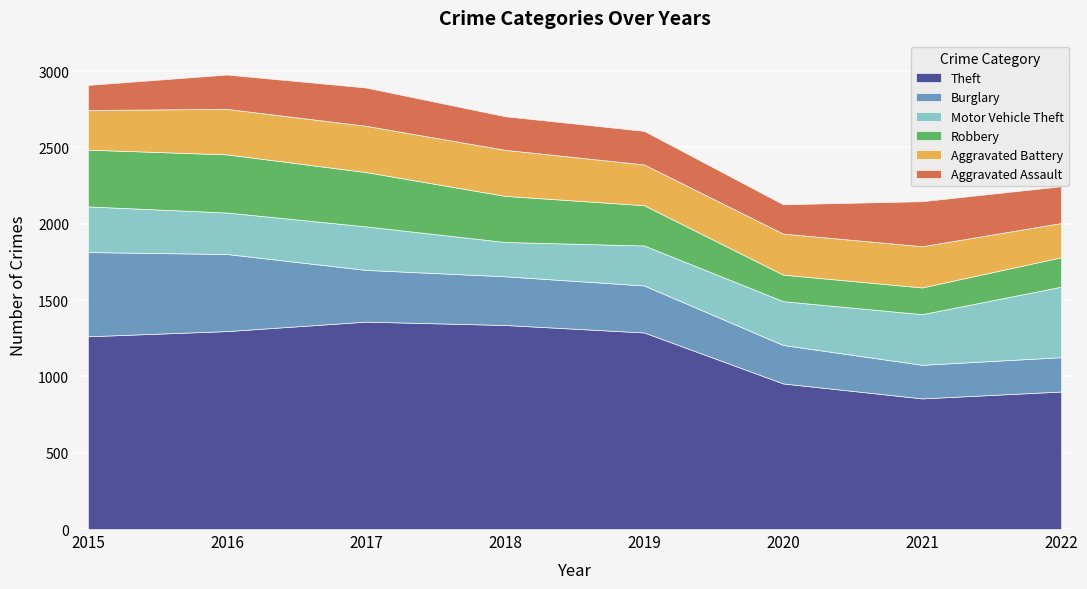

How many intersections are there between Burglary and Aggravated Battery?

2